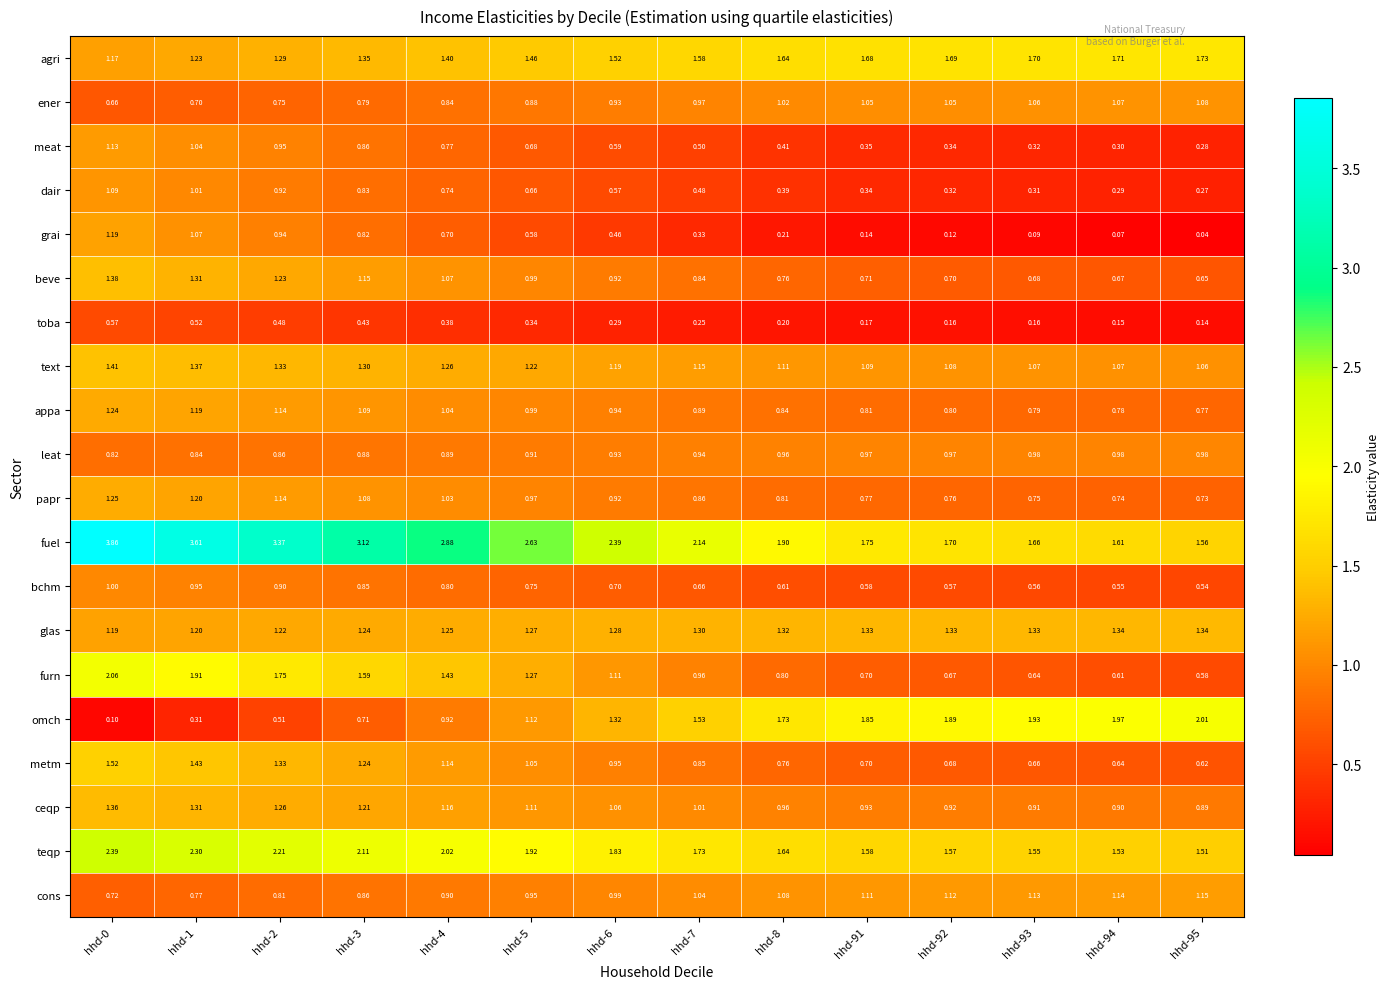

Is the value of toba at hhd-5 greater than the value of meat at hhd-5?

No